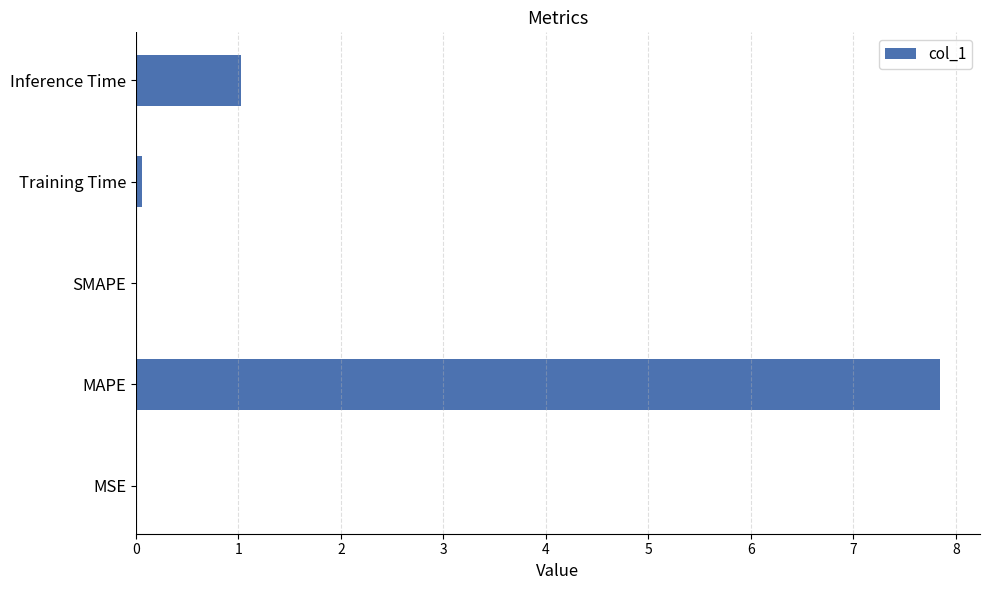

What is the sum of the values at MAPE and SMAPE?

7.8